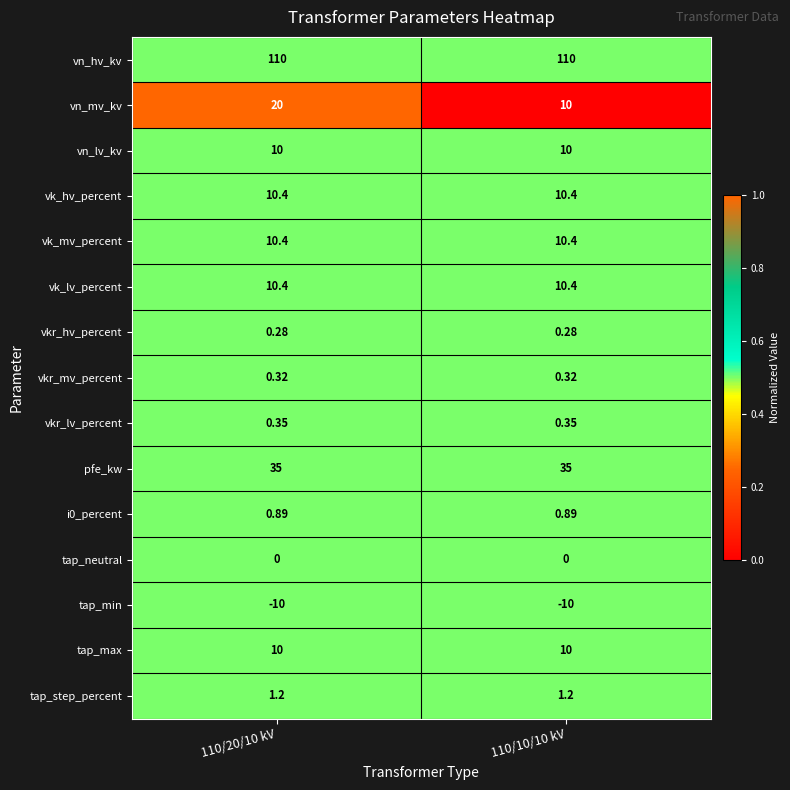

Which series has the largest range (max minus min)?

vn_mv_kv